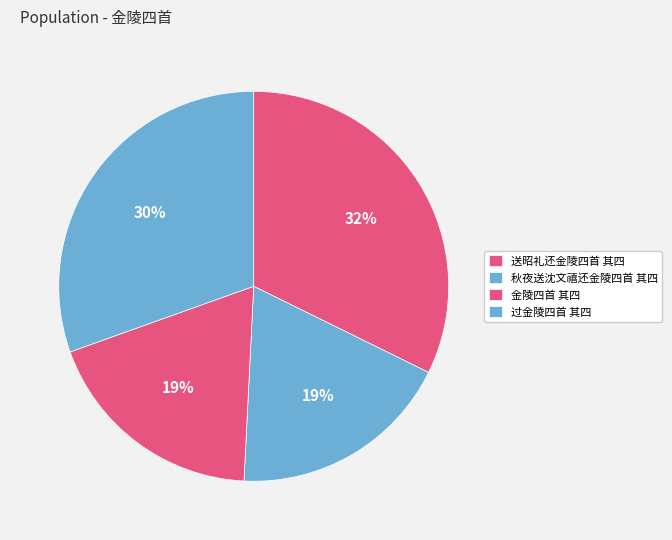

Which has a higher value, 送昭礼还金陵四首 其四 or 金陵四首 其四?

送昭礼还金陵四首 其四